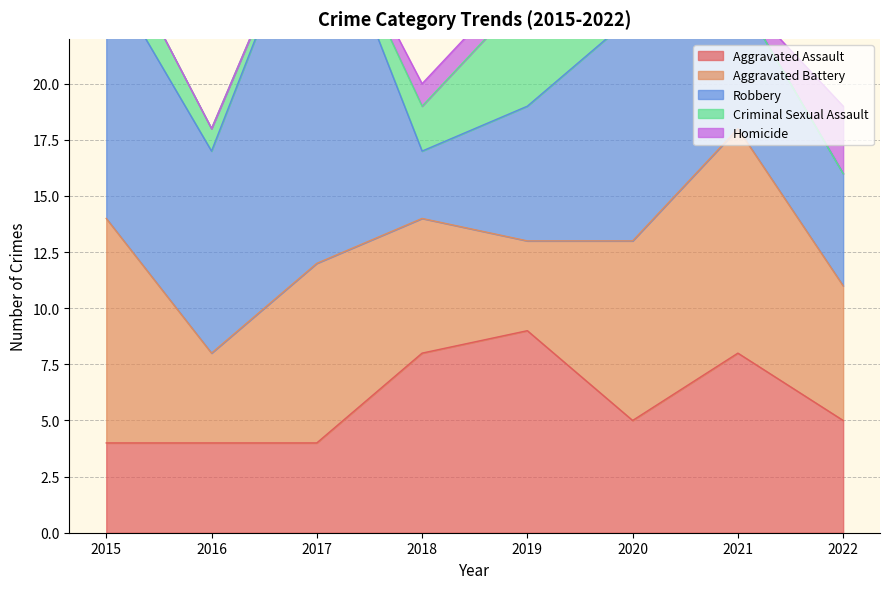

What is the total value across all series at 2018?

20